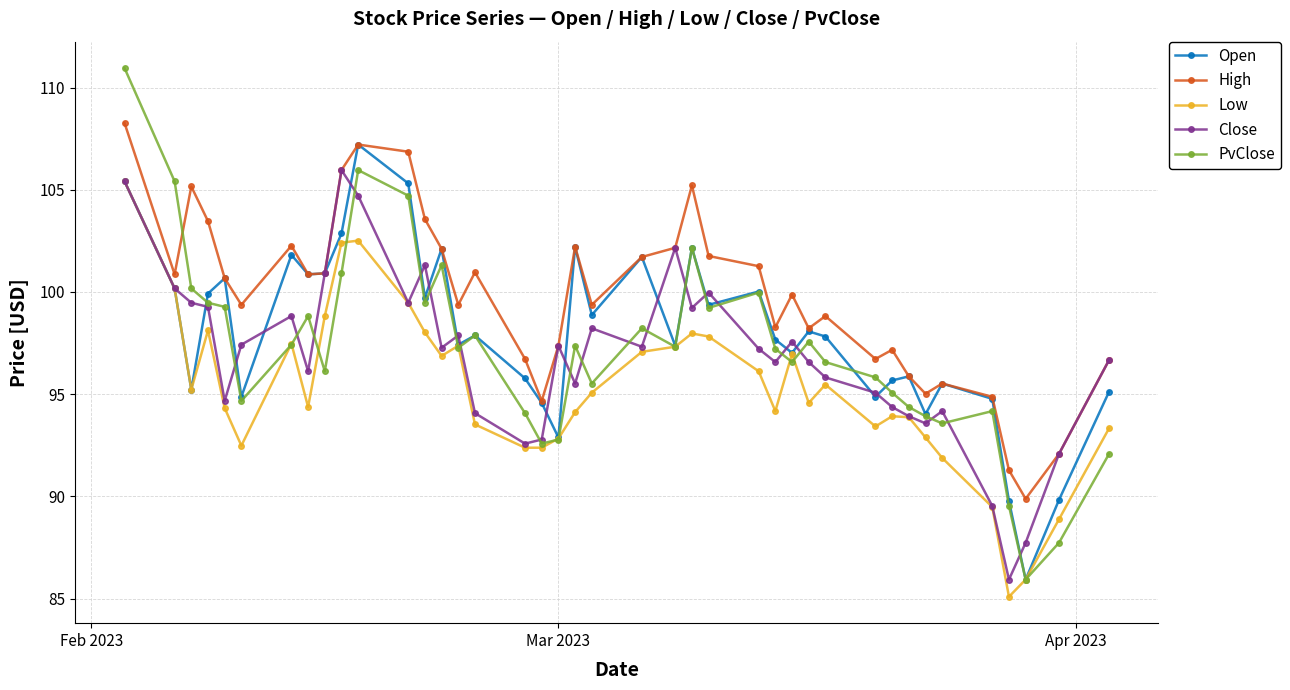

Which series has the largest total across all categories?

High